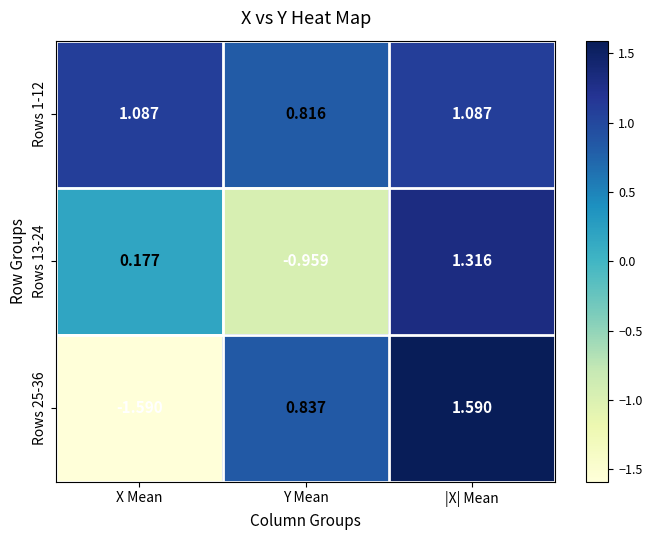

At which category is the sum across all series the highest?

|X| Mean